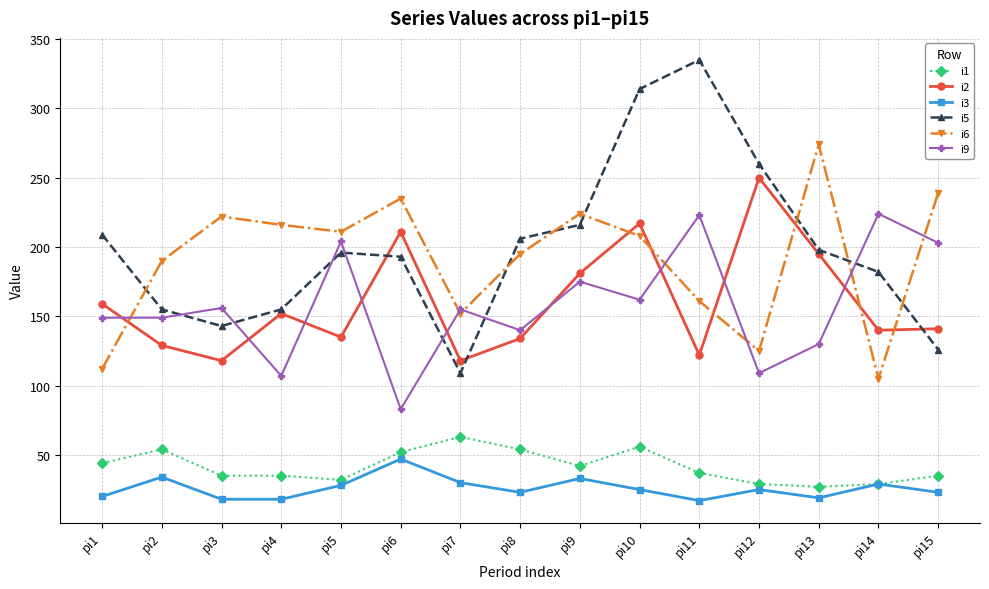

Which series has the widest spread of values?

i5